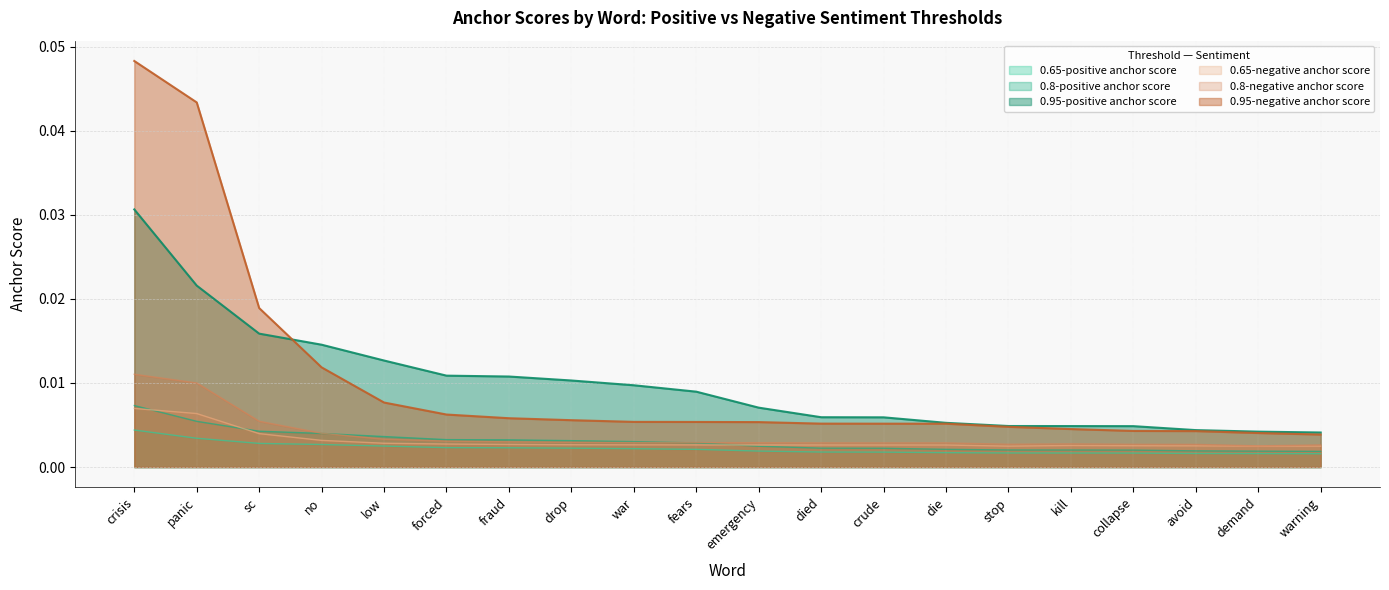

What position from the left is warning?

20